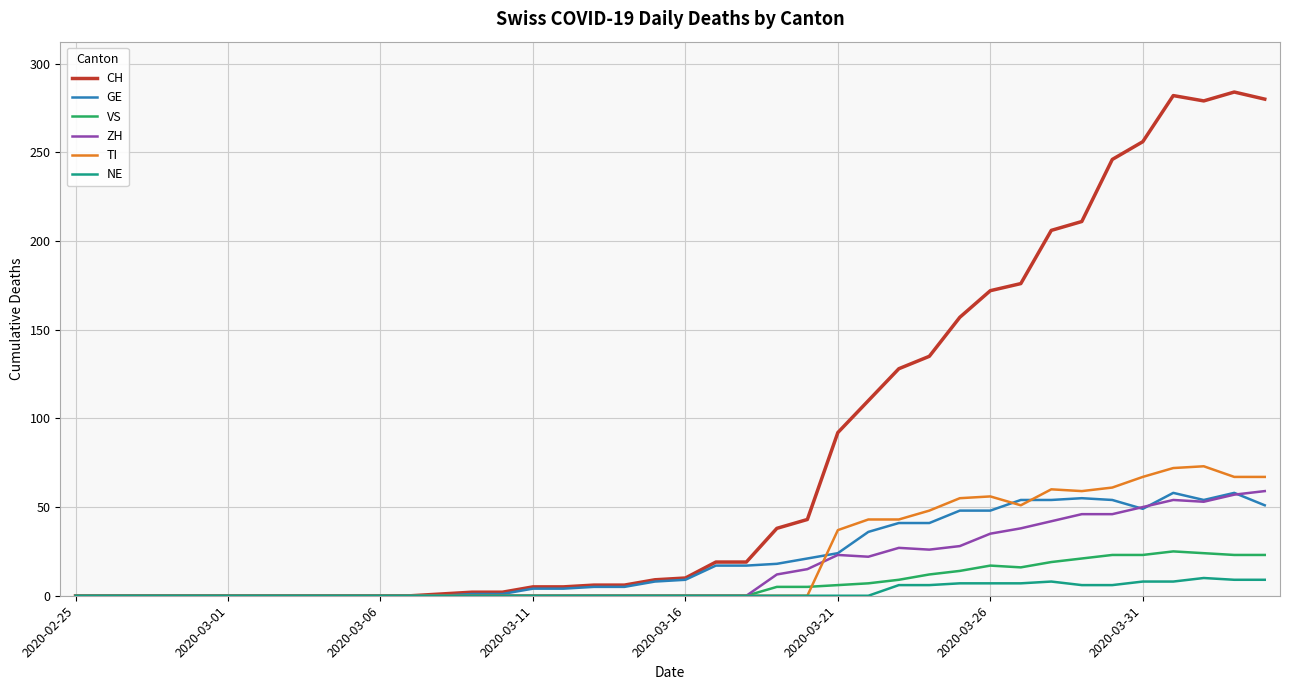

What is the highest value of the GE series?

58